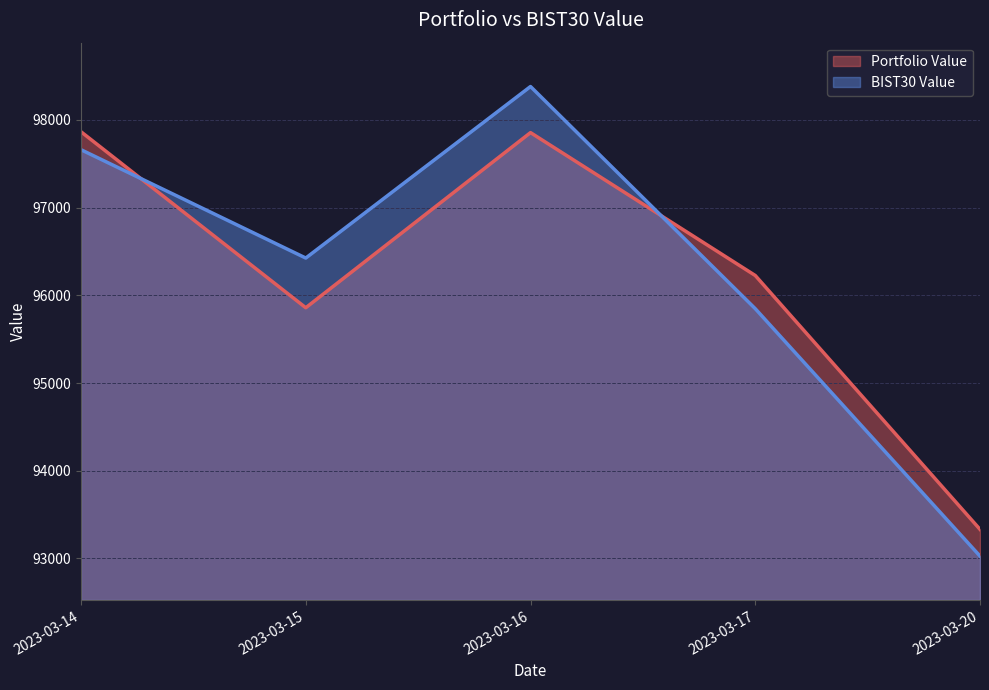

How many series are shown in this chart?

2